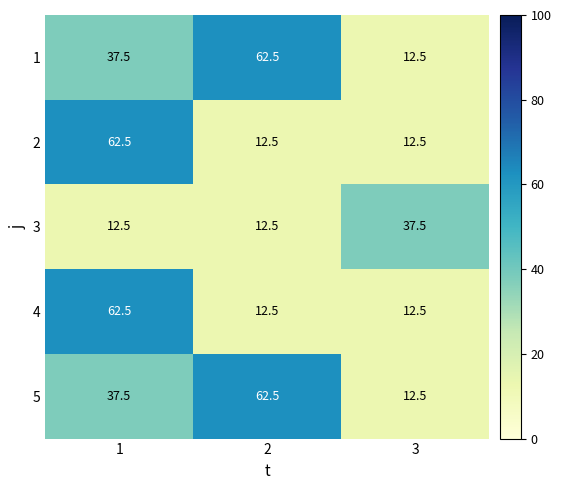

What is the total value across all series at 2?

162.5